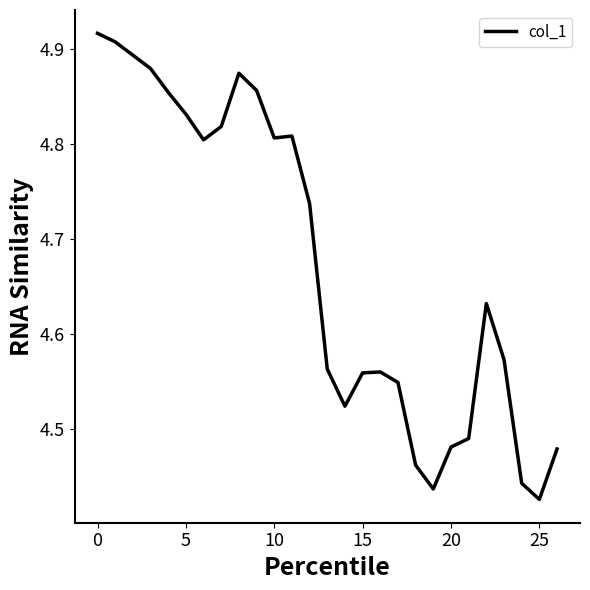

What is the difference between the maximum and minimum values?

0.5